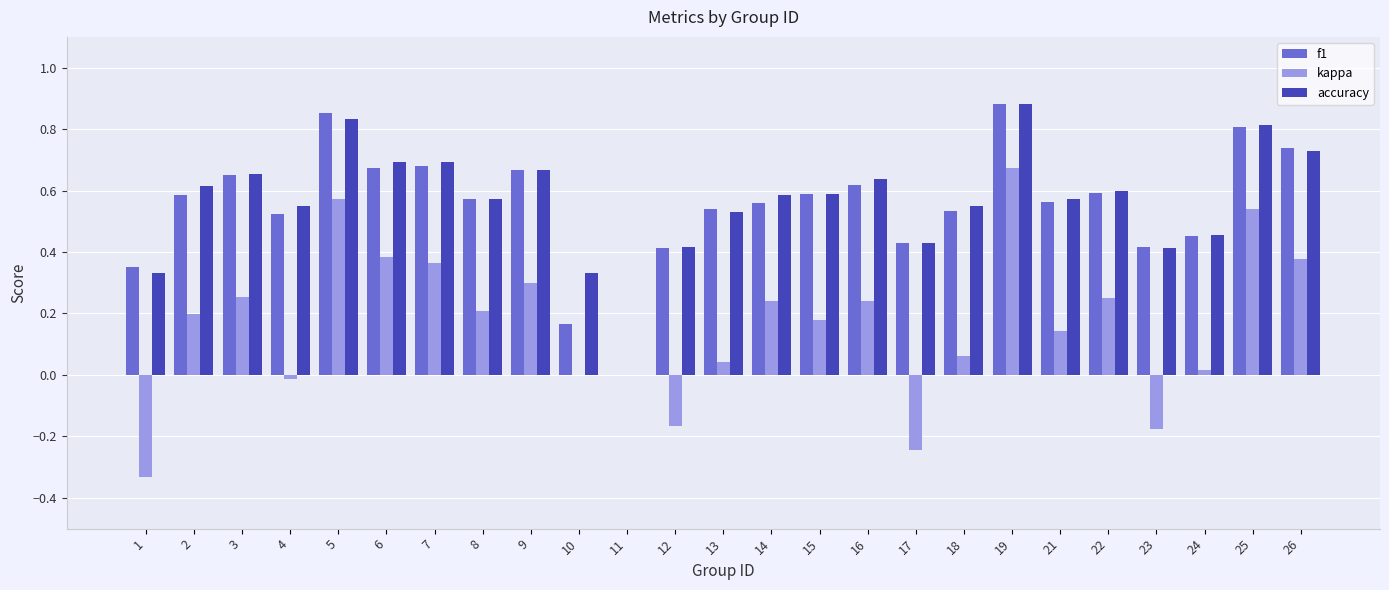

The accuracy series shows 0.7 at 6. True or false?

True